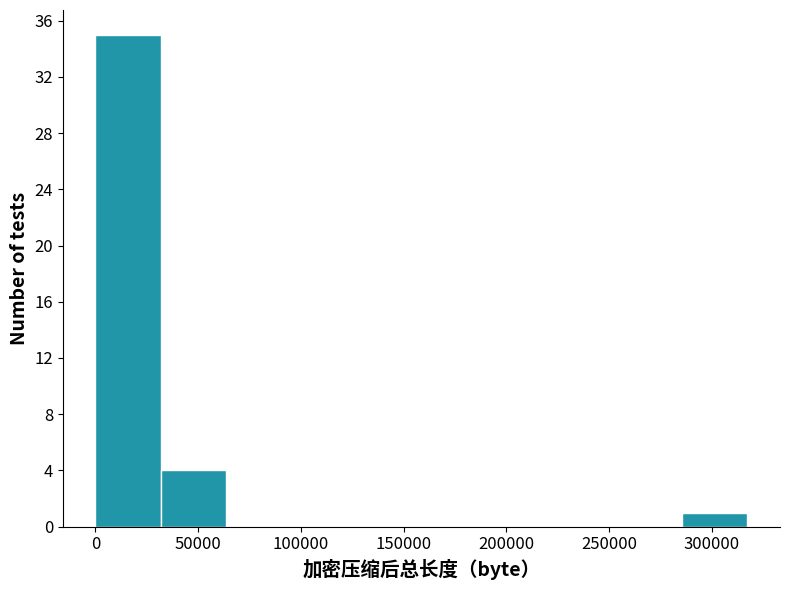

What is the height of the bar covering 285000 to 315000 on the x-axis? Neither the bar edges nor the heights are printed on the chart, so give them approximately, as read against the axes.

1